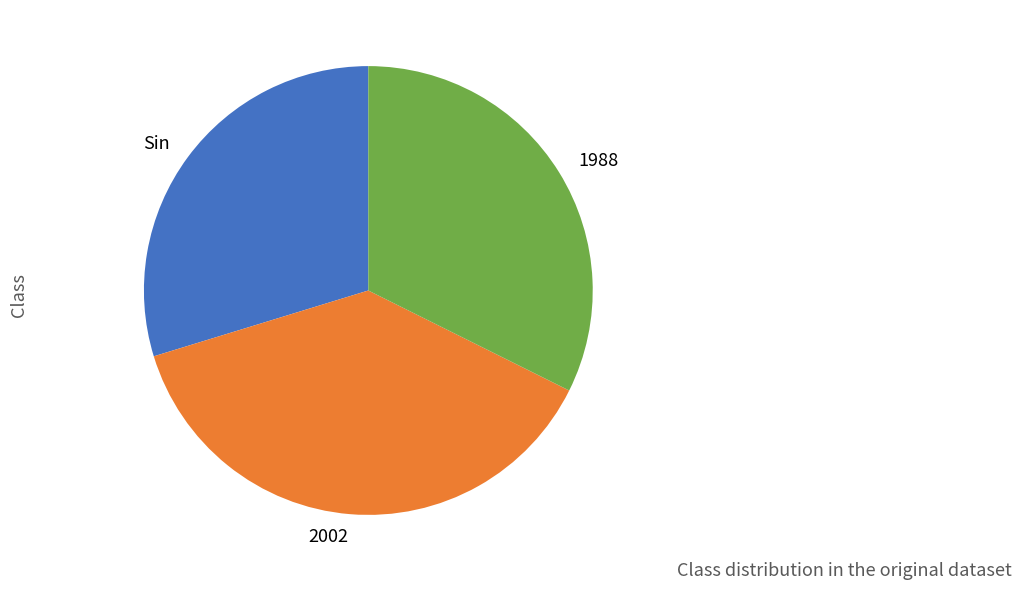

Rank the categories by value from lowest to highest.

Sin, 1988, 2002